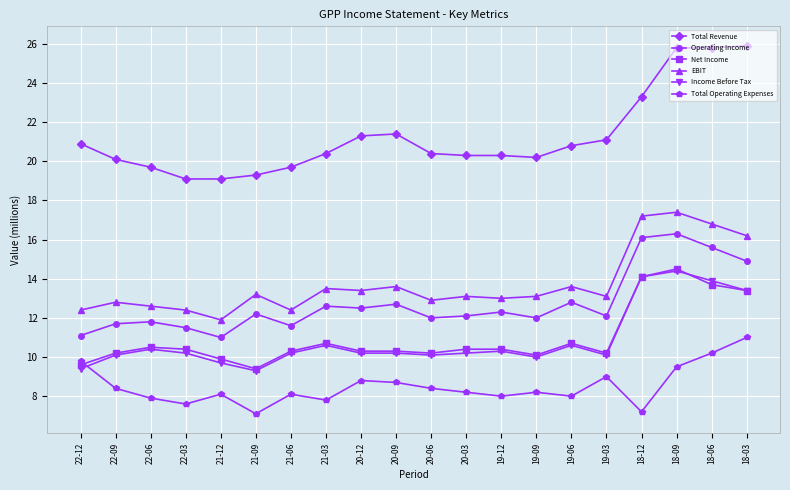

What is the difference between the maximum and second lowest values in the Income Before Tax series?

5.0